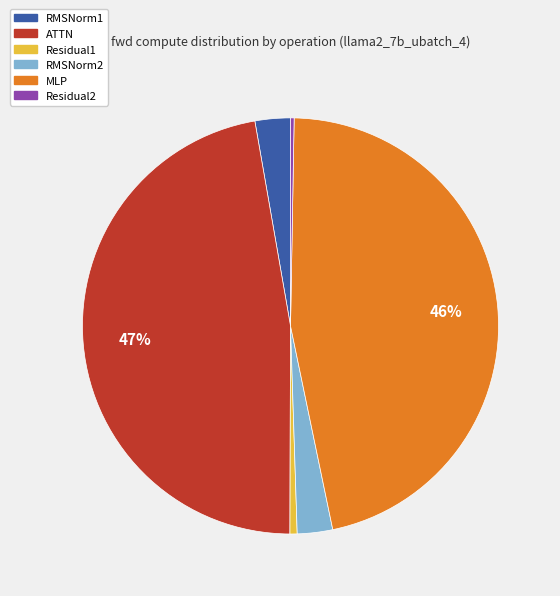

Does MLP represent more than half of the total?

No